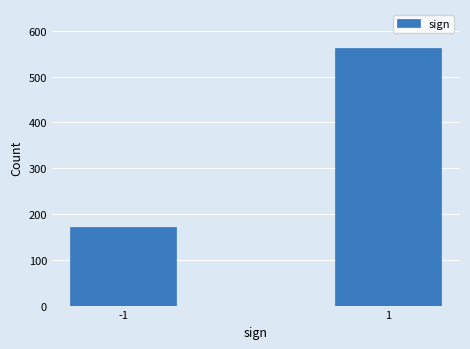

Reading left to right, what are all the values shown in this chart?

172	563